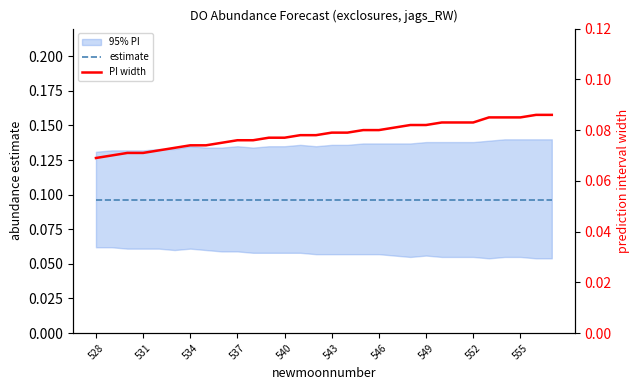

Rank the series by their maximum value, from lowest to highest.

PI width, estimate